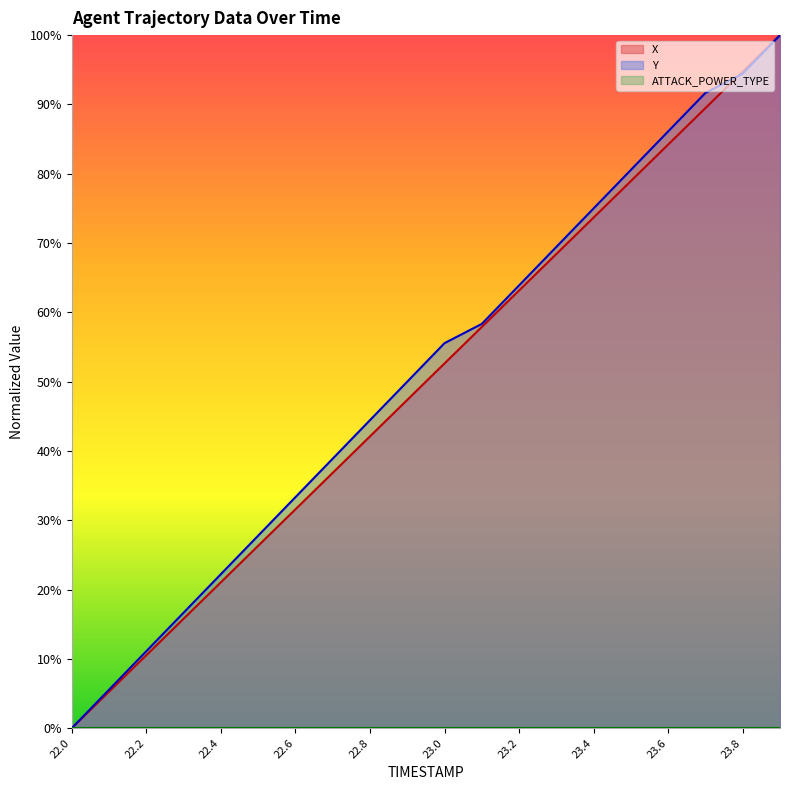

Reading right to left, transcribe all the data shown in this chart.

X: 100.0	94.7	89.5	84.2	78.9	73.7	68.4	63.2	57.9	52.6	47.4	42.1	36.8	31.6	26.3	21.1	15.8	10.5	5.3	0.0
Y: 100.0	94.4	91.7	86.1	80.6	75.0	69.4	63.9	58.3	55.6	50.0	44.4	38.9	33.3	27.8	22.2	16.7	11.1	5.6	0.0